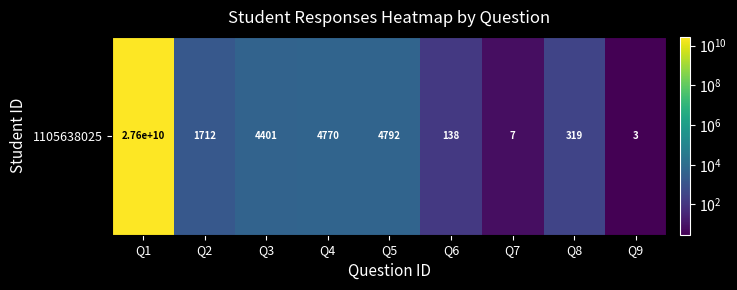

What is the difference between the second highest and second lowest values?

4785